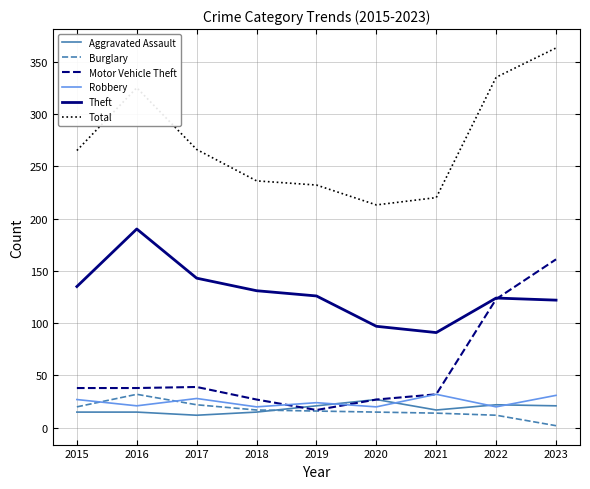

The value of Motor Vehicle Theft at 2023 is 161. True or false?

True